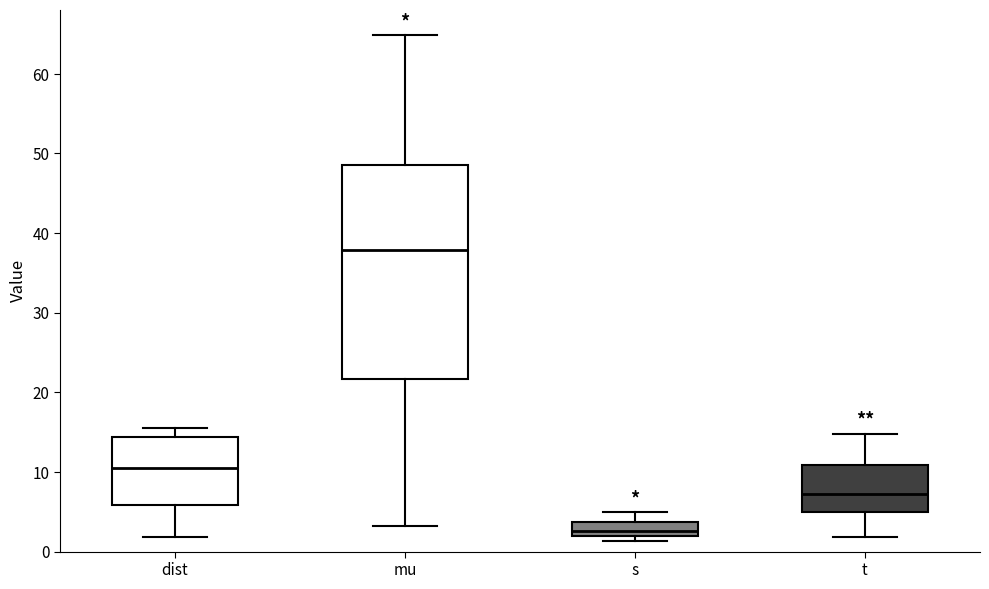

Which box is the tallest, from its lower edge to its upper edge?

mu